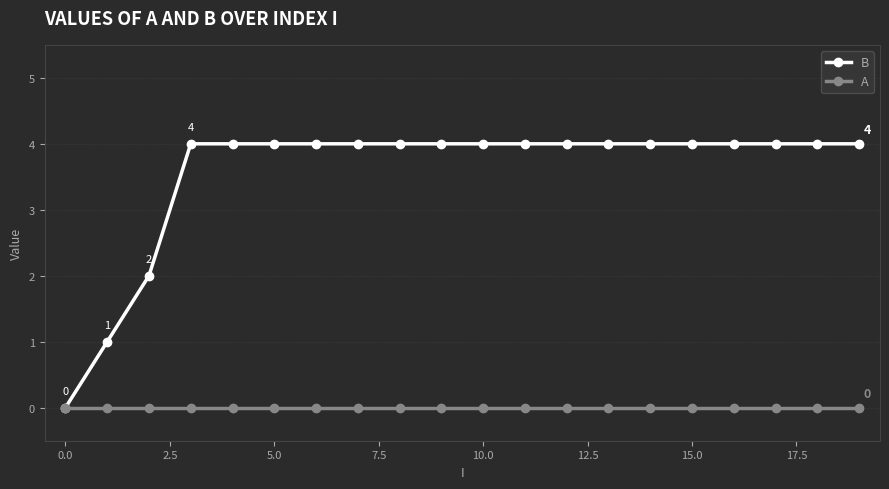

Which series has the widest spread of values?

B